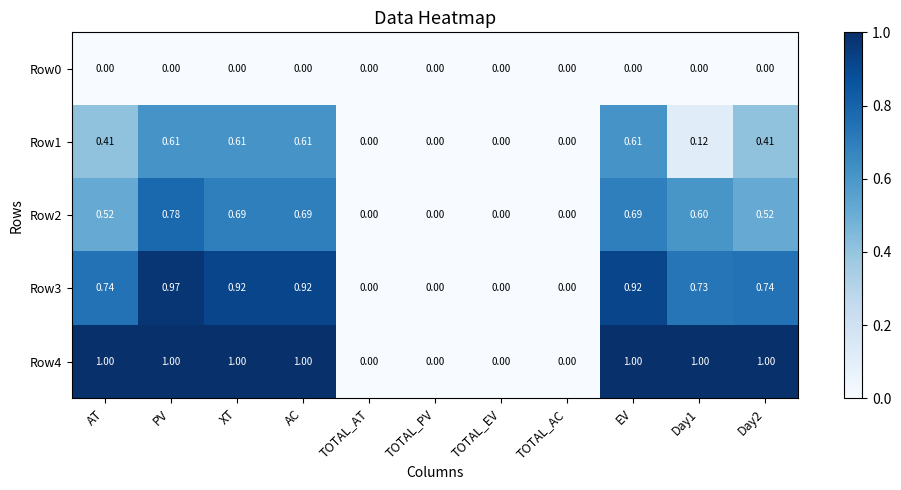

How many series are shown in this chart?

5